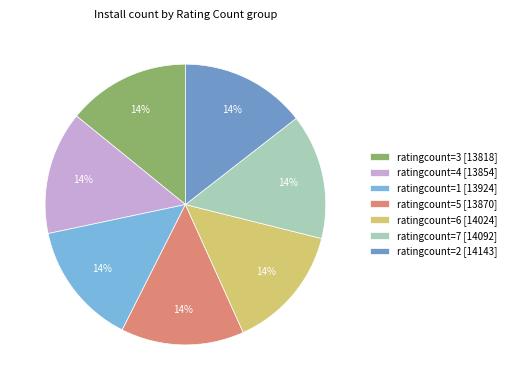

Does ratingcount=7 [14092] represent more than half of the total?

No